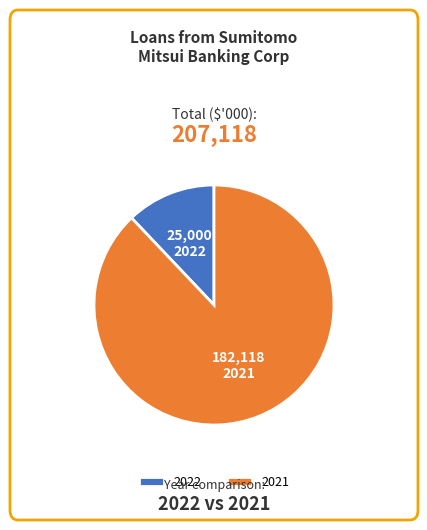

What is the majority slice?

2021